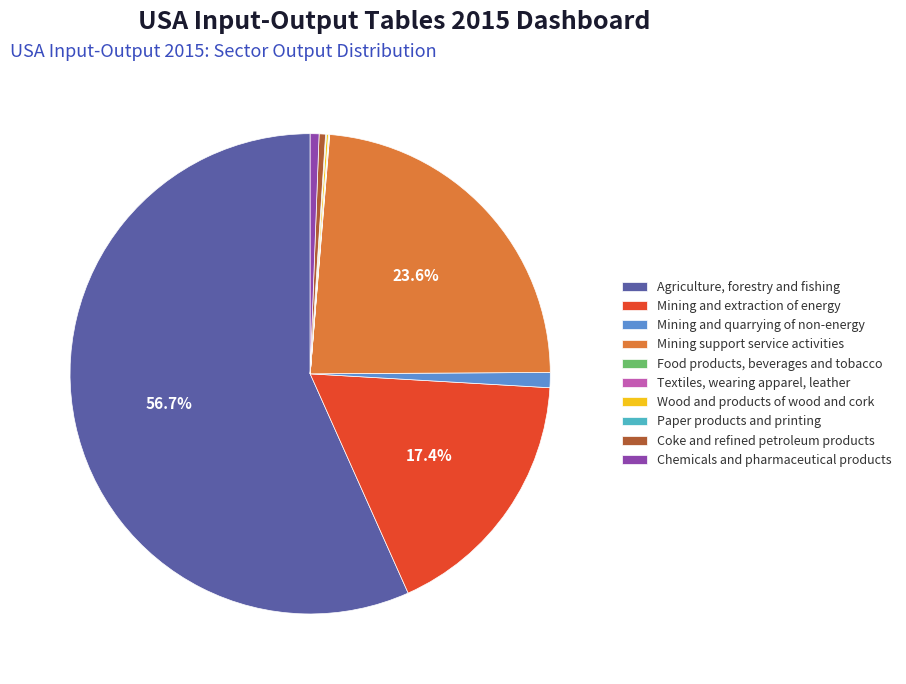

Which slice is the largest?

Agriculture, forestry and fishing